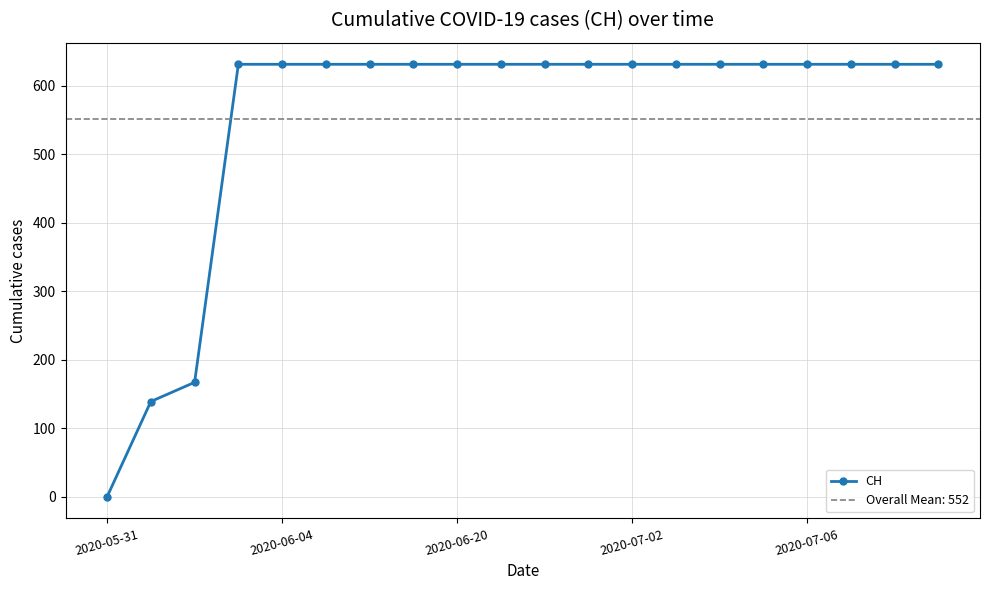

What is the difference between the maximum and minimum values?

631